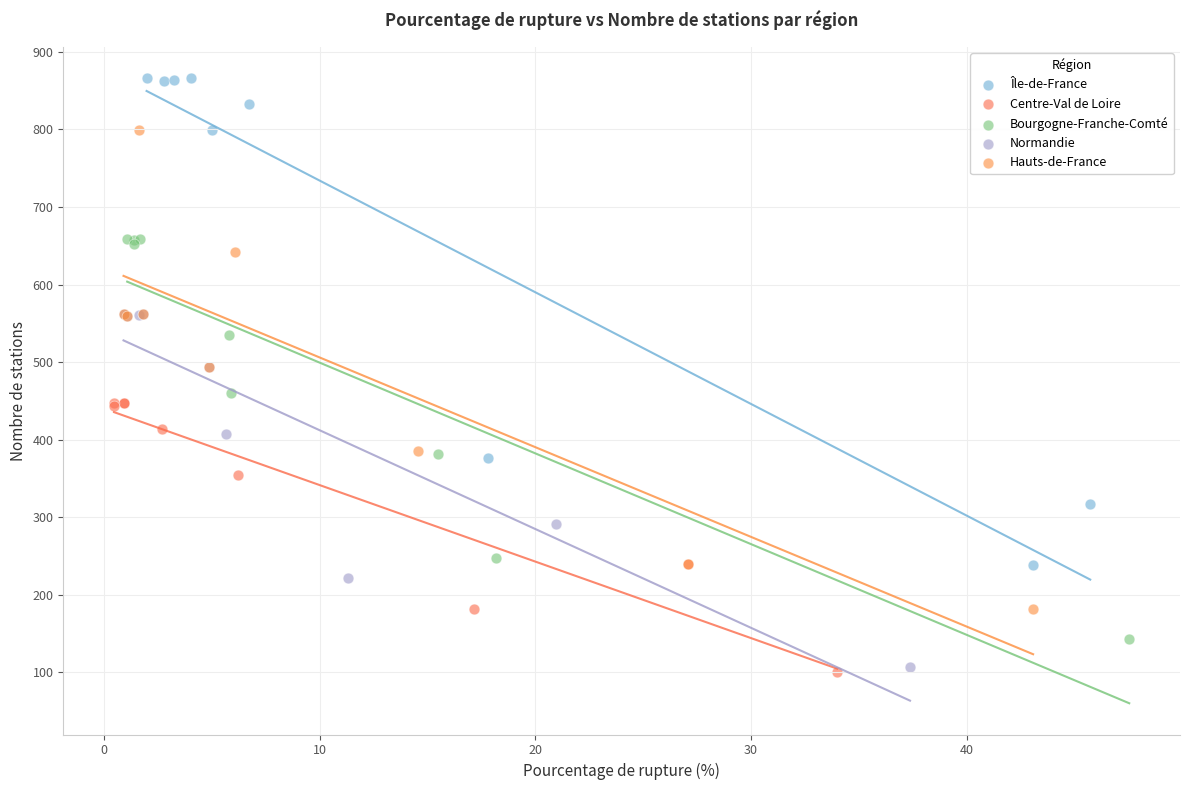

Which series reaches the maximum Y coordinate?

Île-de-France